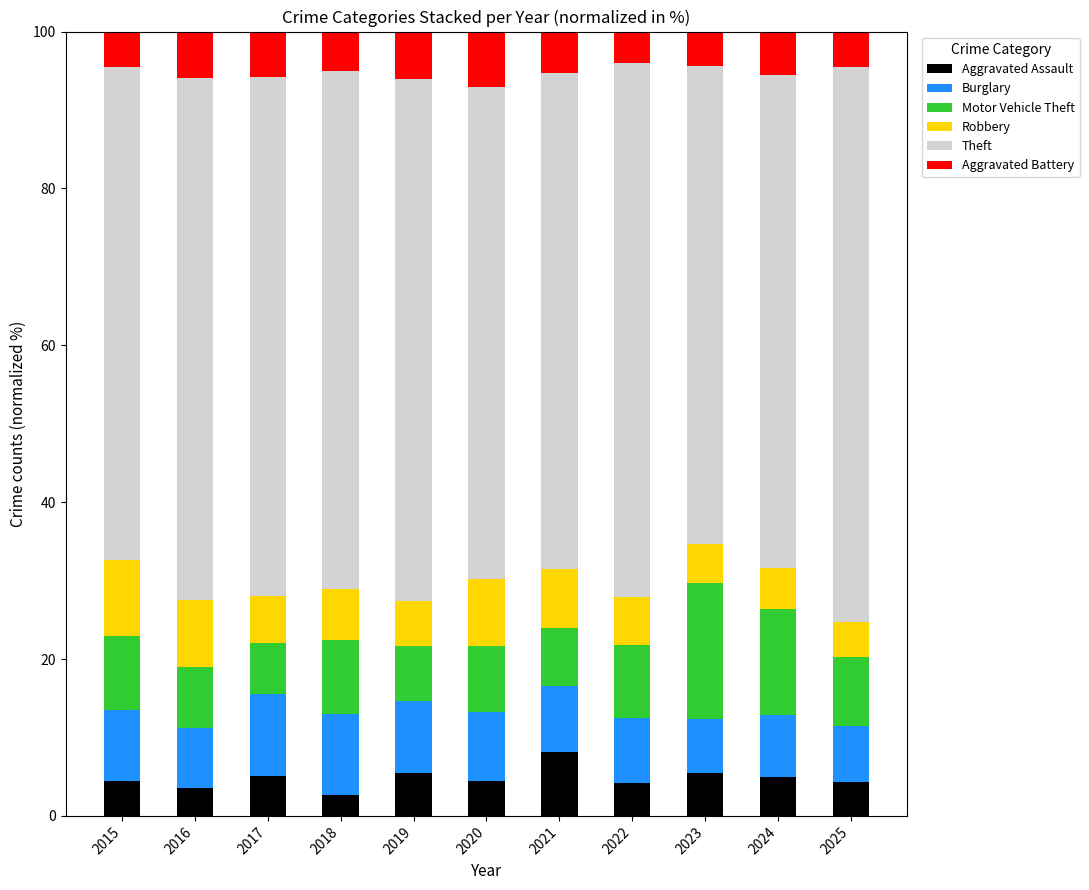

What is the total value across all series at 2024?

100.0